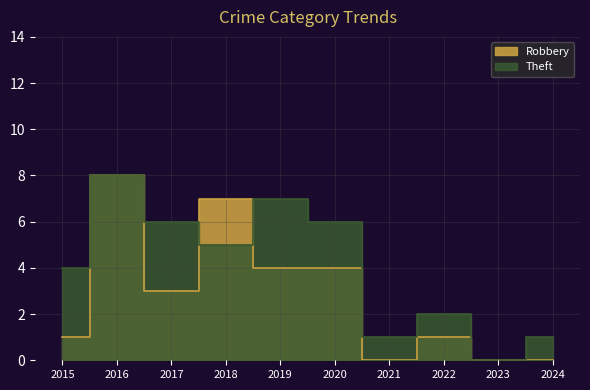

Which series changed the most between 2016 and 2017?

Robbery